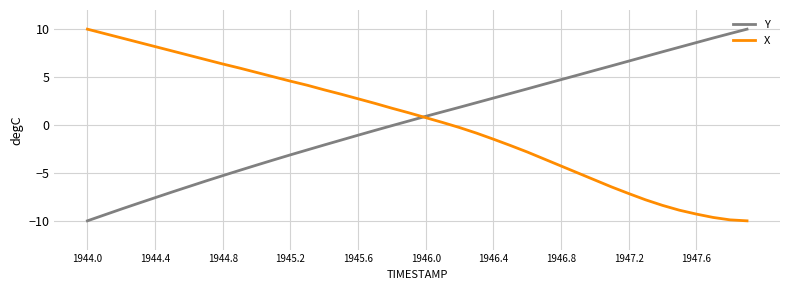

What is the smallest value displayed?

-10.0